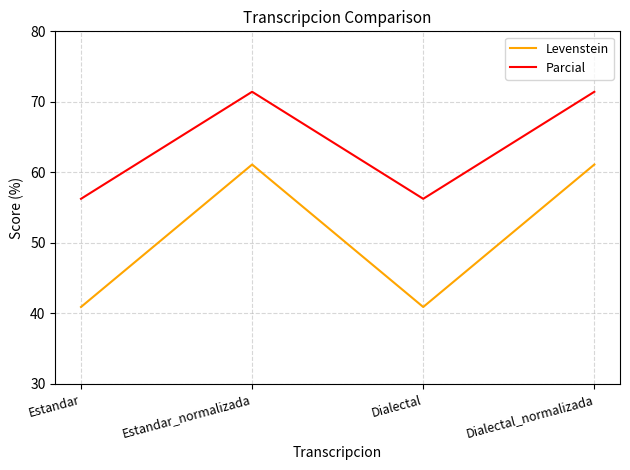

Is it true that Parcial equals 86.9 at Dialectal?

False